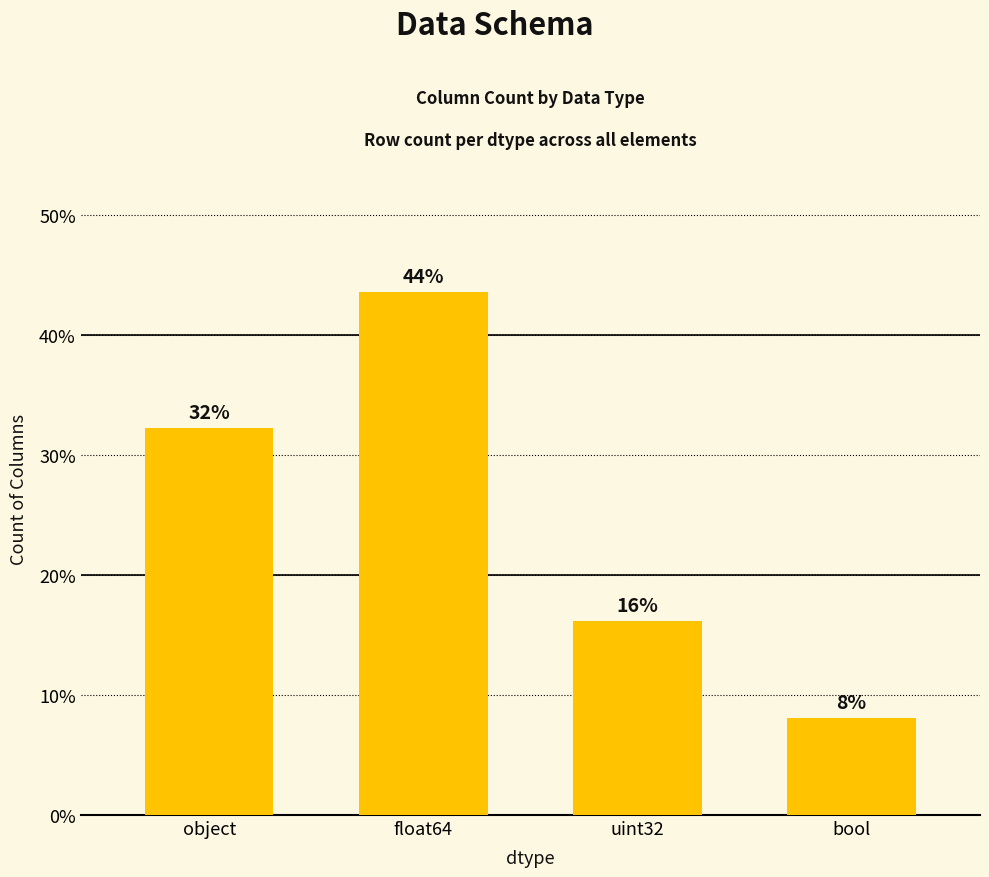

The chart shows a value of 32.3 at object. True or false?

True